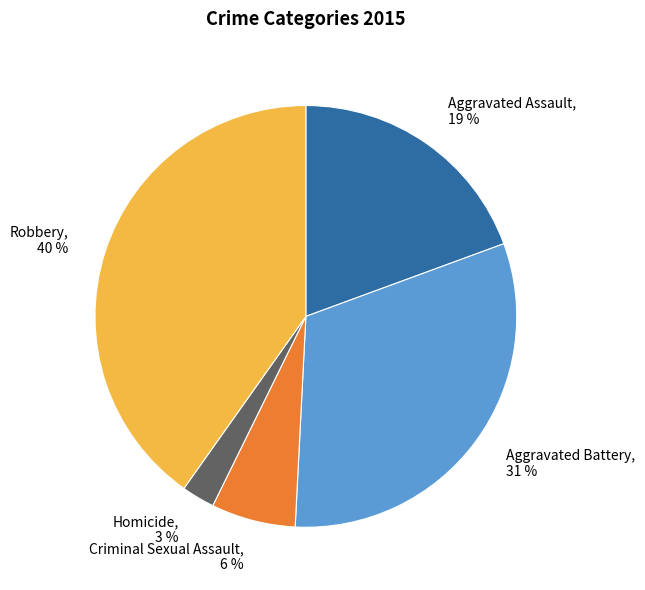

Is the sum of Robbery, 40 % and Criminal Sexual Assault, 6 % greater than half?

No